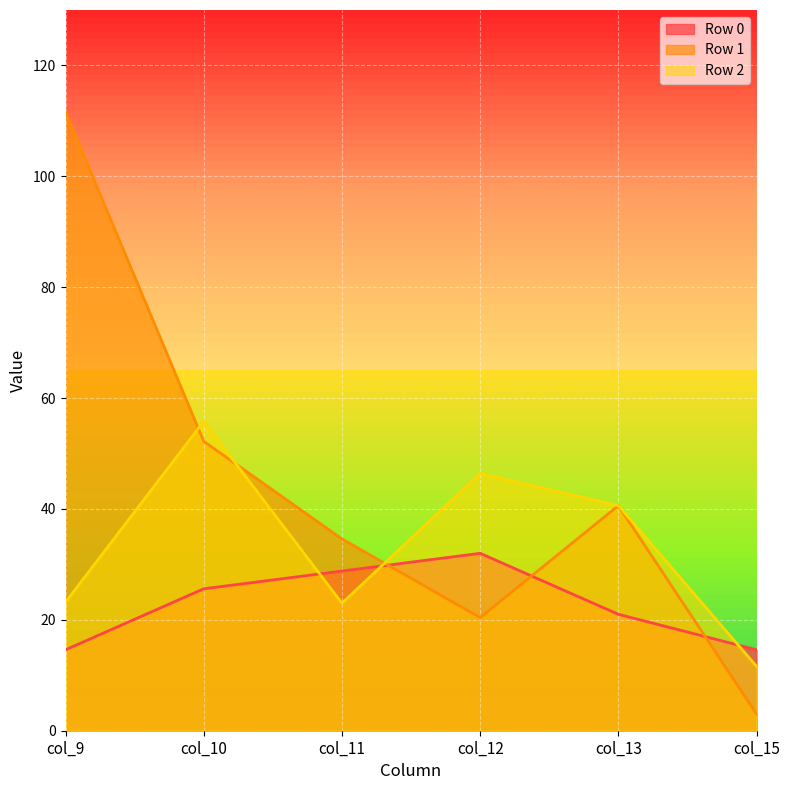

What is the difference between the maximum and second lowest values in the Row 0 series?

17.4